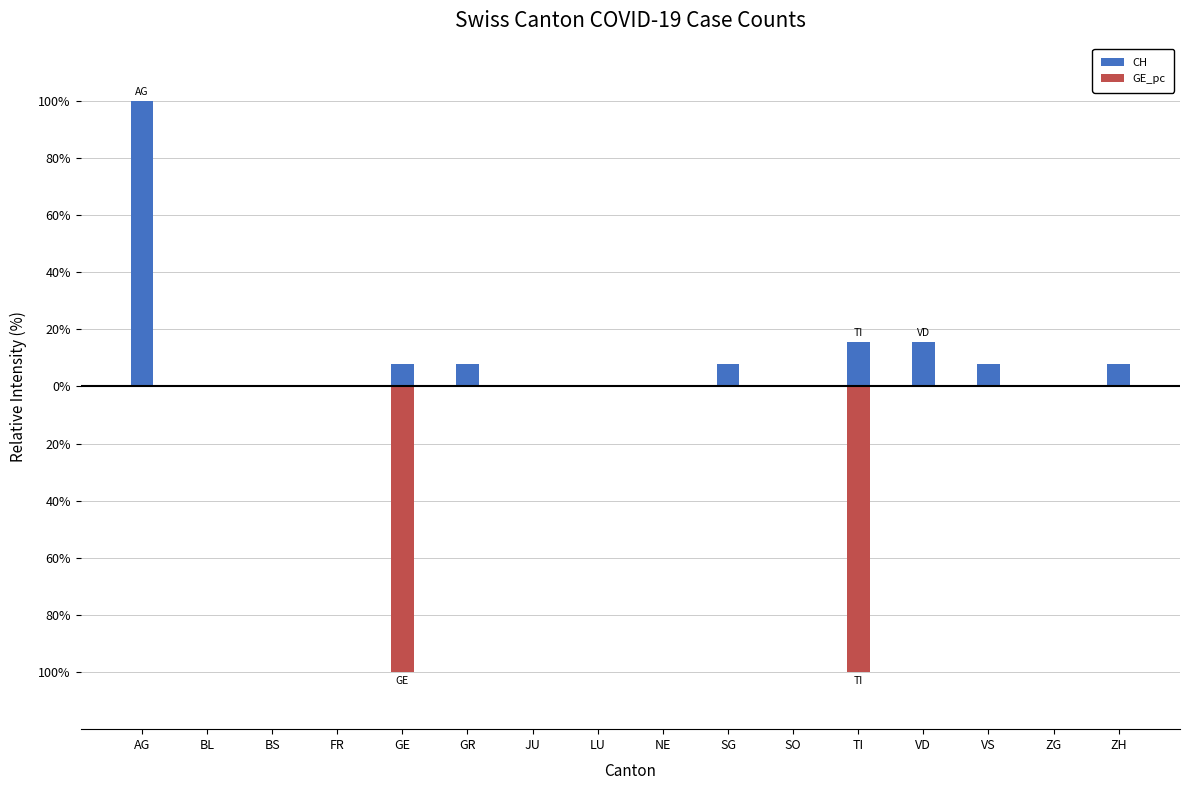

What is the label of the 16th bar from the left?

ZH